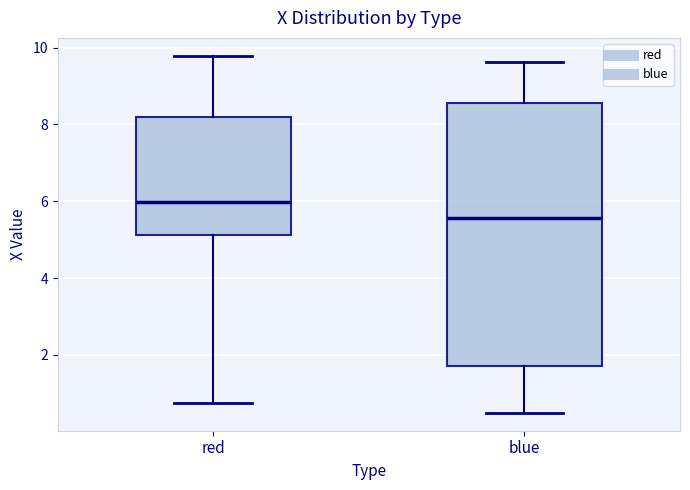

Which box's median line is the lowest?

blue